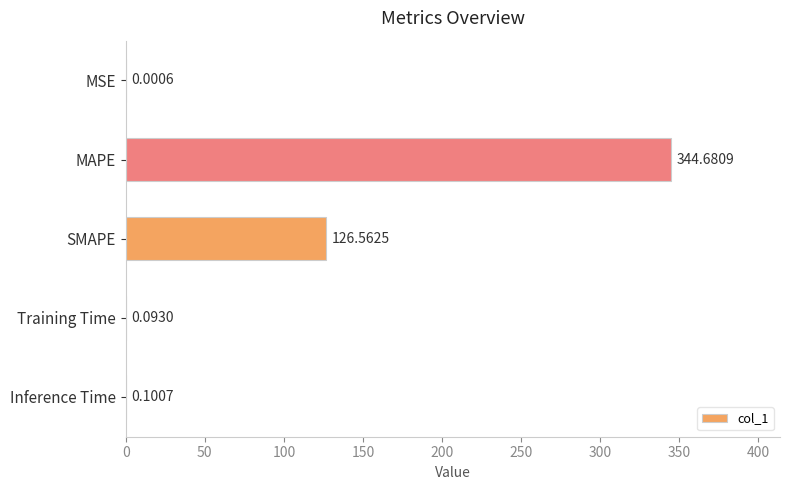

Approximately how many times larger is the value at MAPE compared to SMAPE?

2.7